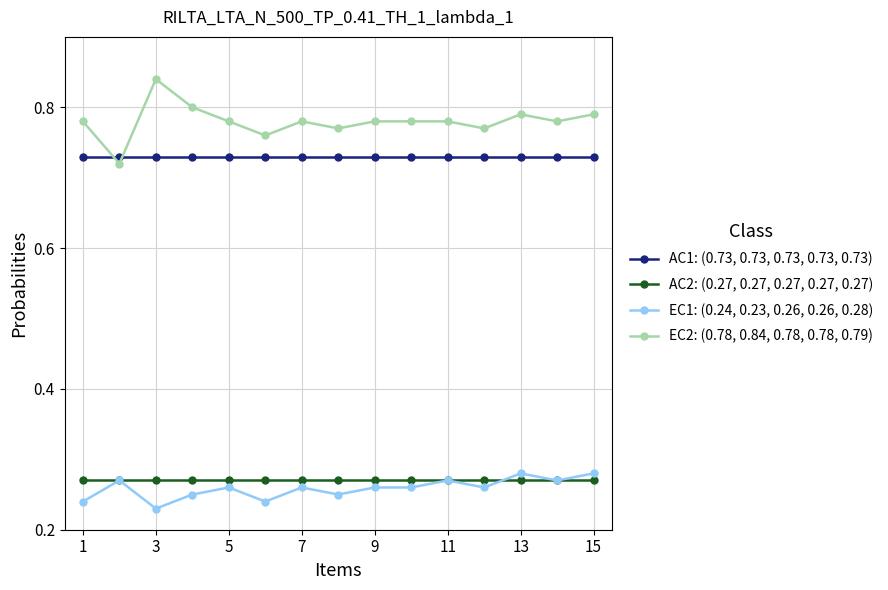

True or false: EC1: (0.24, 0.23, 0.26, 0.26, 0.28) has more than 0 points higher than both neighbors.

True